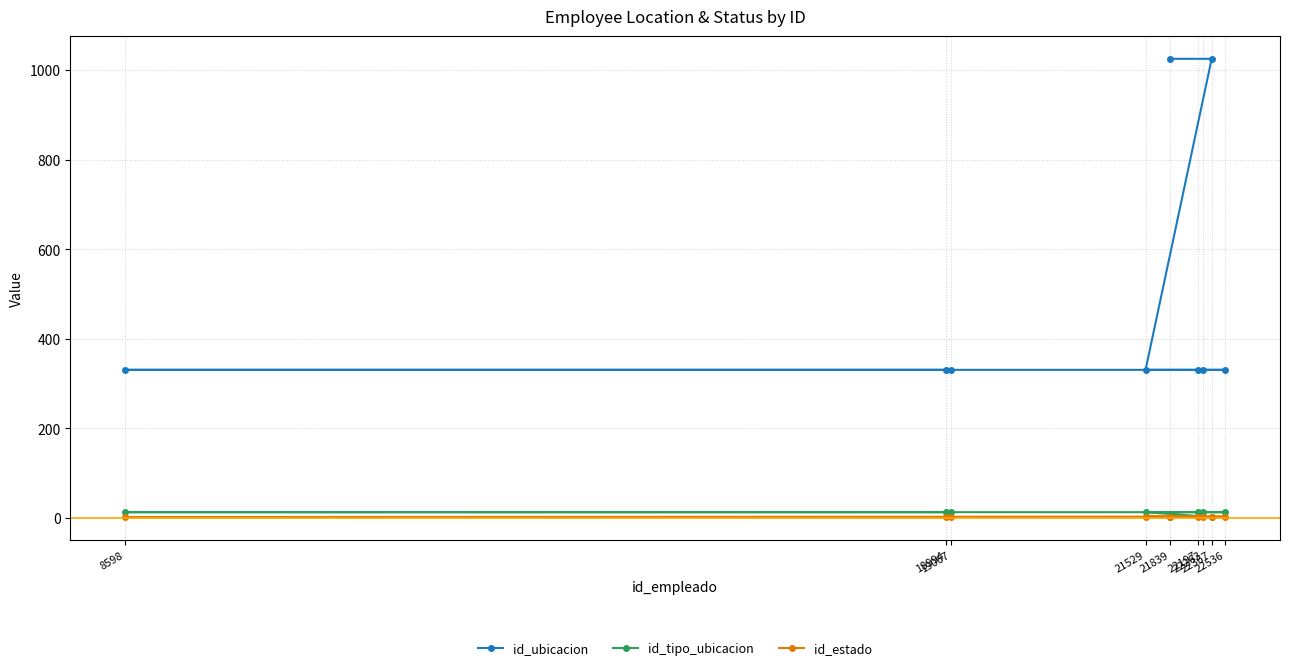

Is this an area chart (filled region under the line)?

No